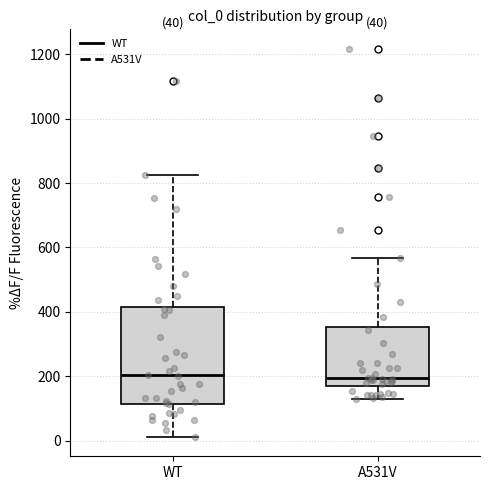

Comparing the boxes themselves (not the whiskers), which one is the tallest?

WT